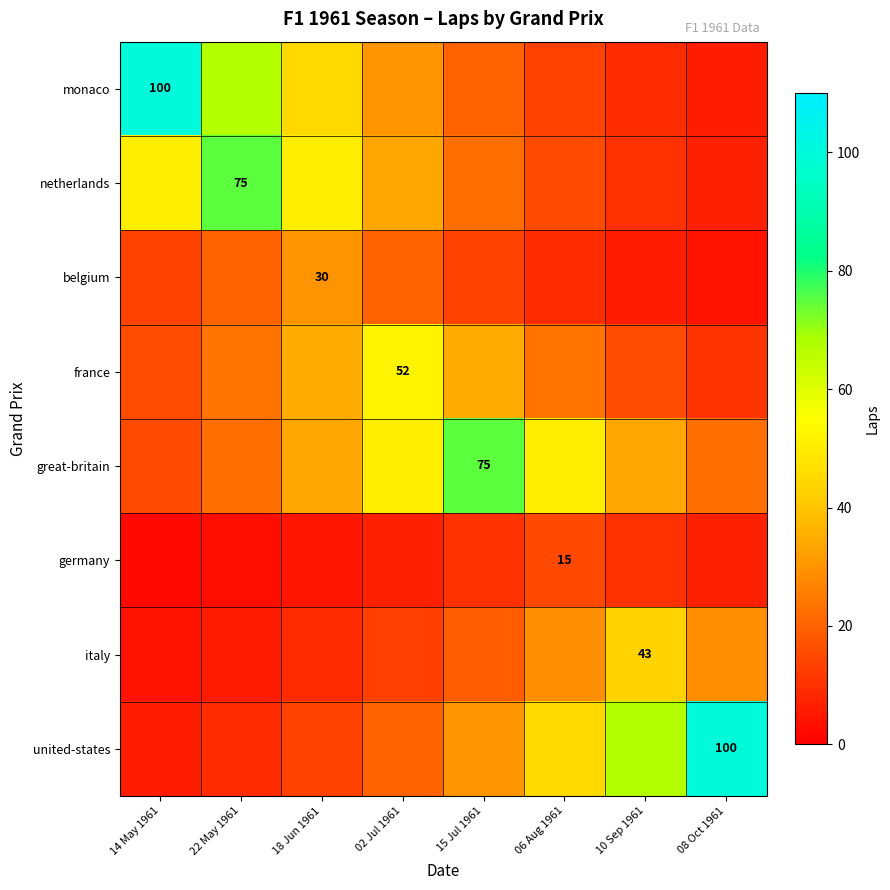

What is the average value of the italy series?

18.9